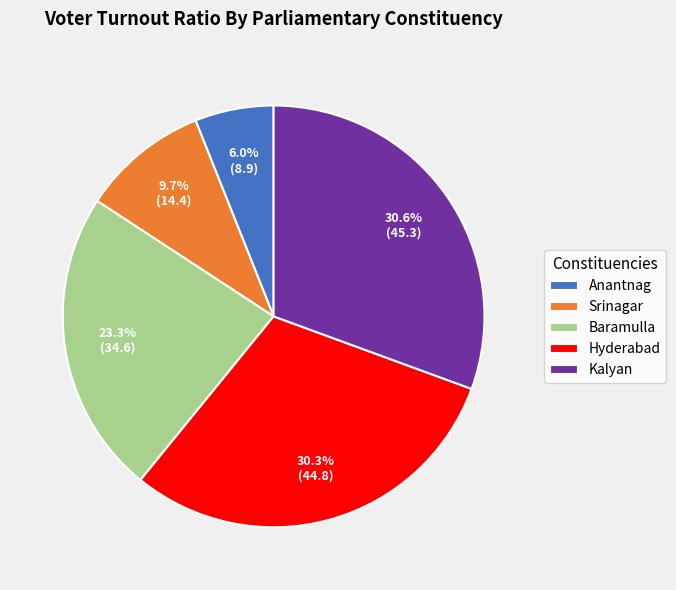

To the nearest percent, what is the average slice percentage?

20%